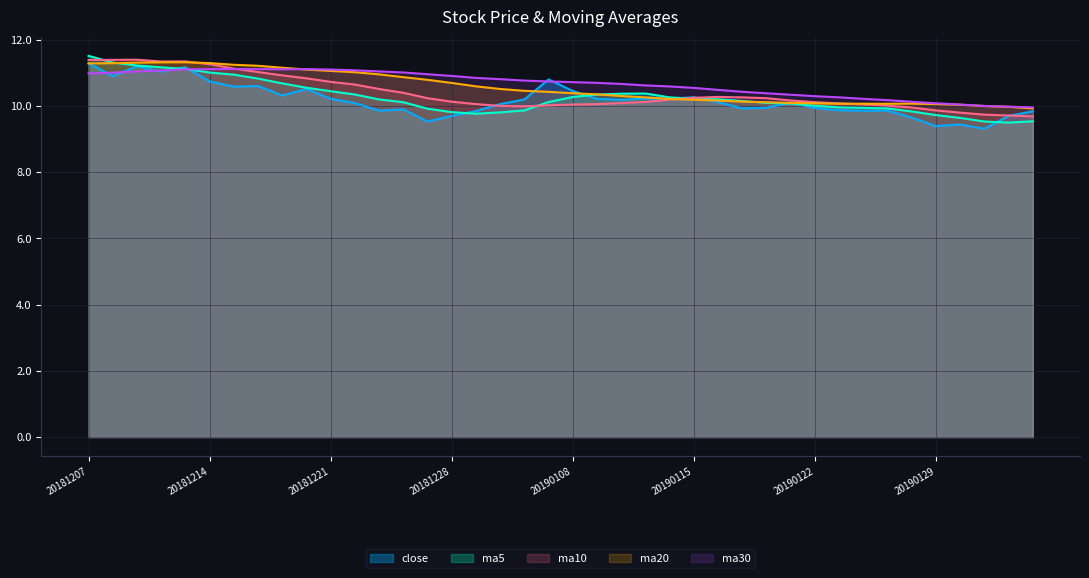

Does the chart have visible grid lines?

Yes